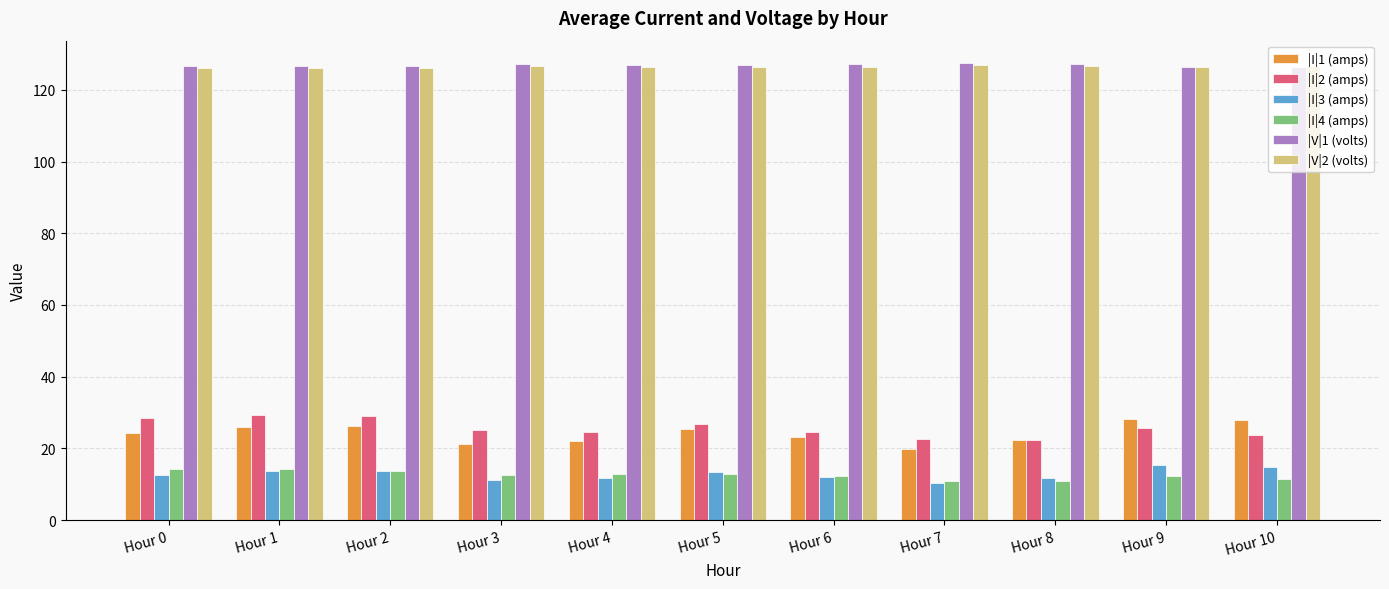

What is the total value across all series at Hour 7?

317.9